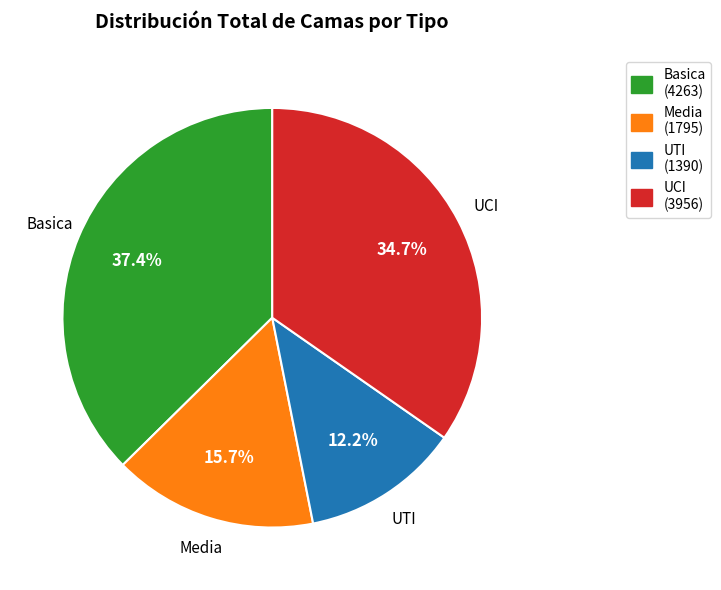

Which has a higher value, Media or UCI?

UCI